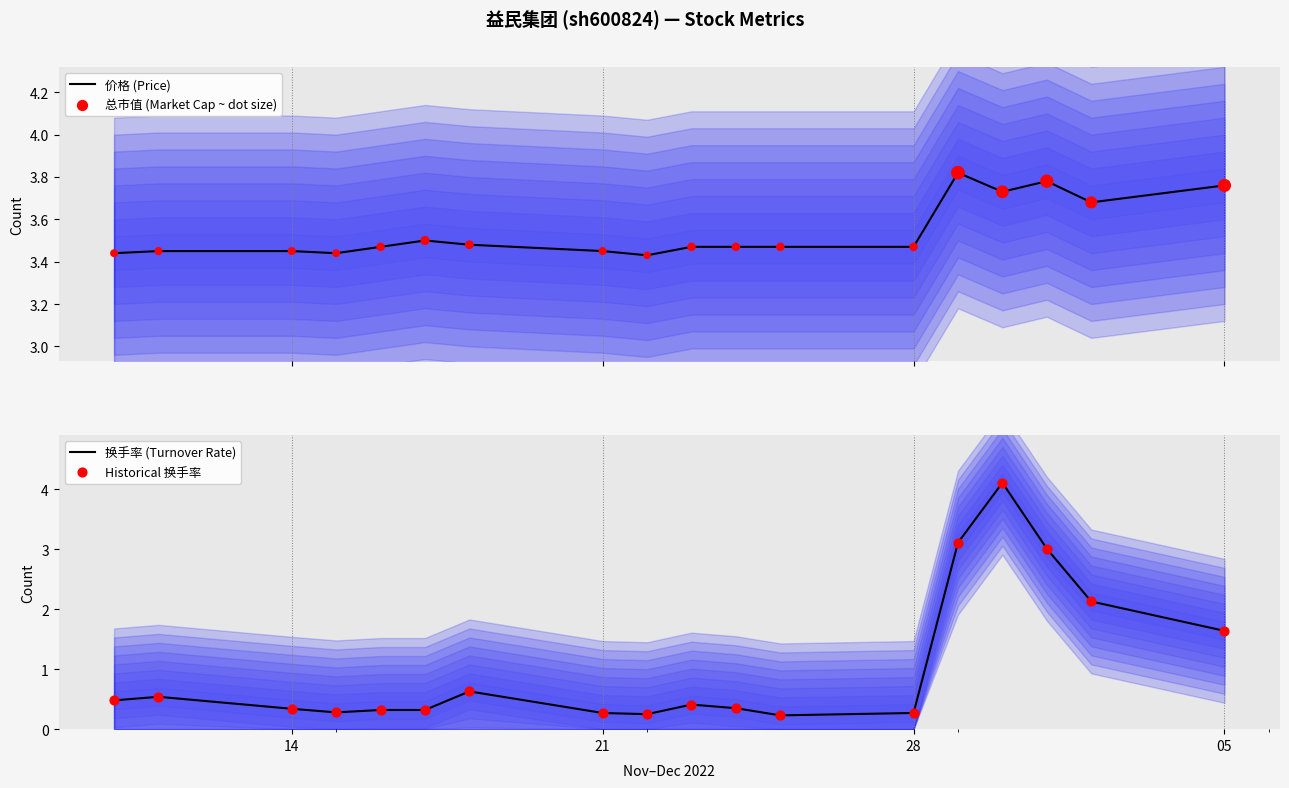

Which series contains the highest Y value?

换手率 (Turnover Rate)